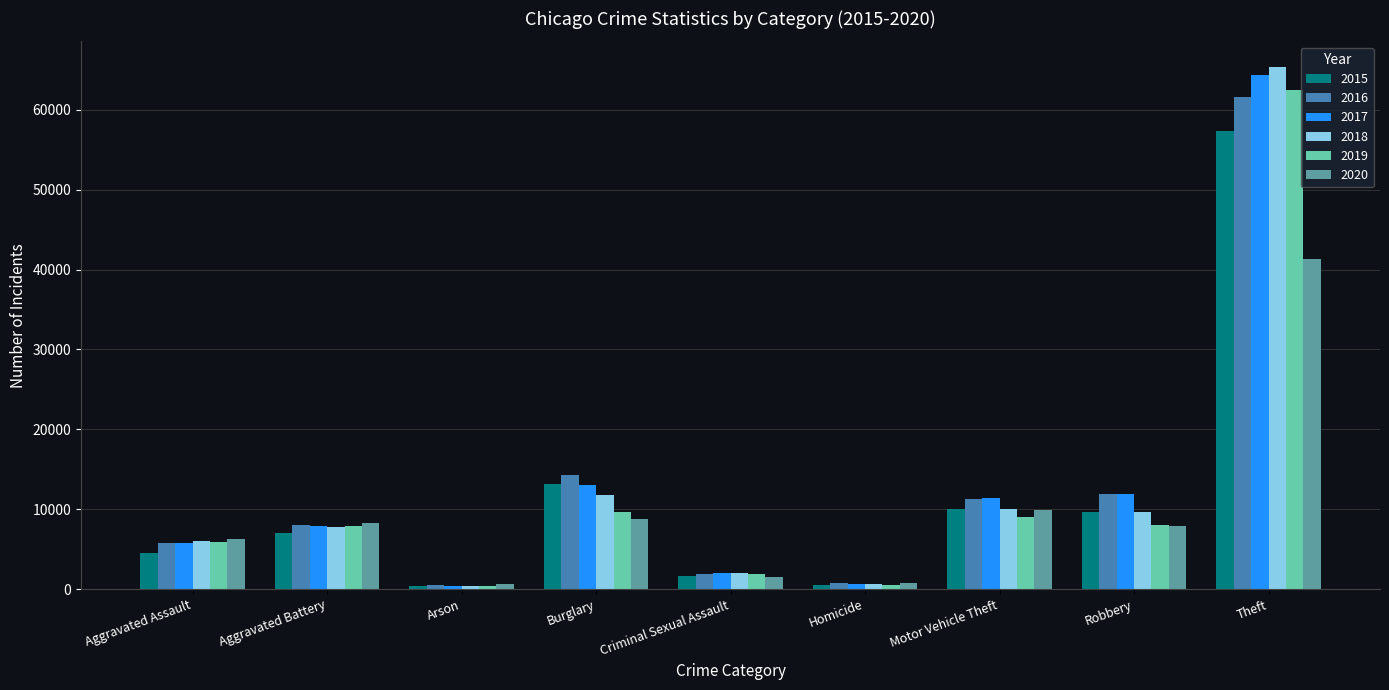

What position from the left is Theft?

9